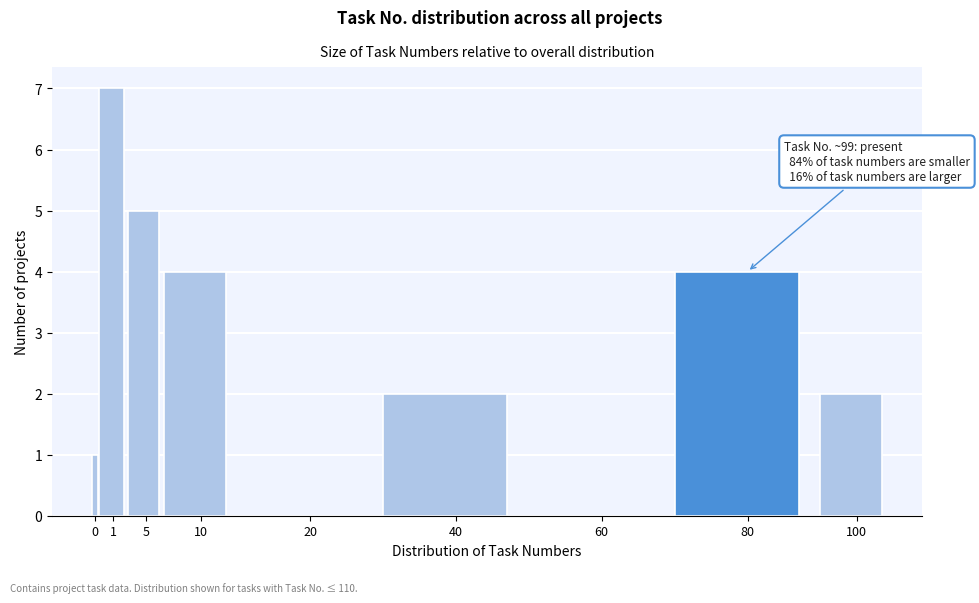

Reading right to left, transcribe all the data shown in this chart.

100=2	80=4	60=0	40=2	20=0	10=4	5=5	1=7	0=1